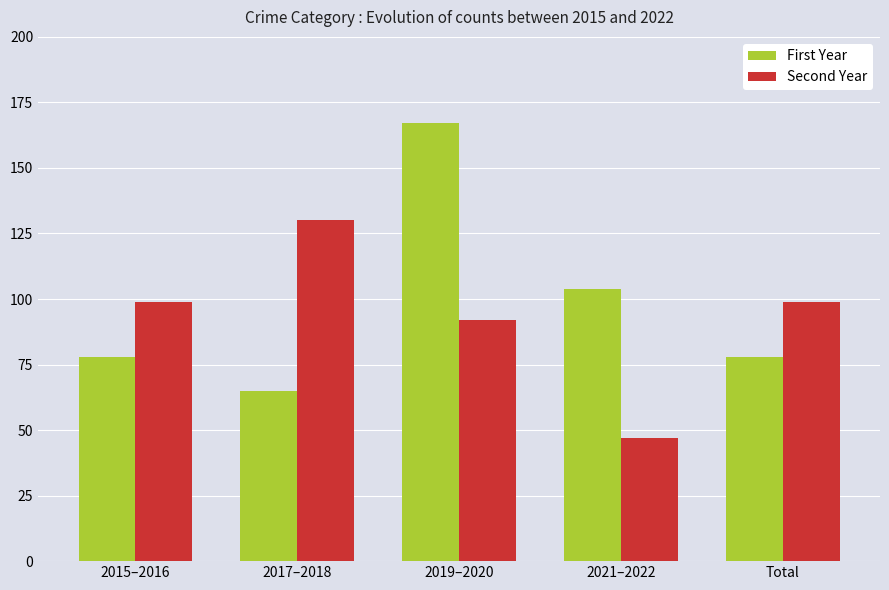

Rank the series by their maximum value, from highest to lowest.

First Year, Second Year